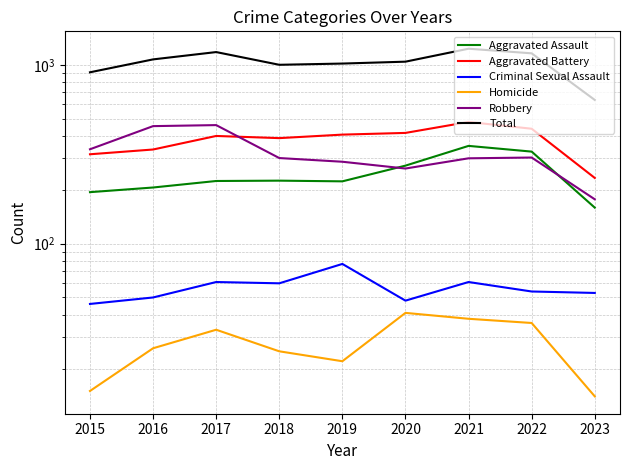

Is it true that Aggravated Assault equals 192 at 2021?

False